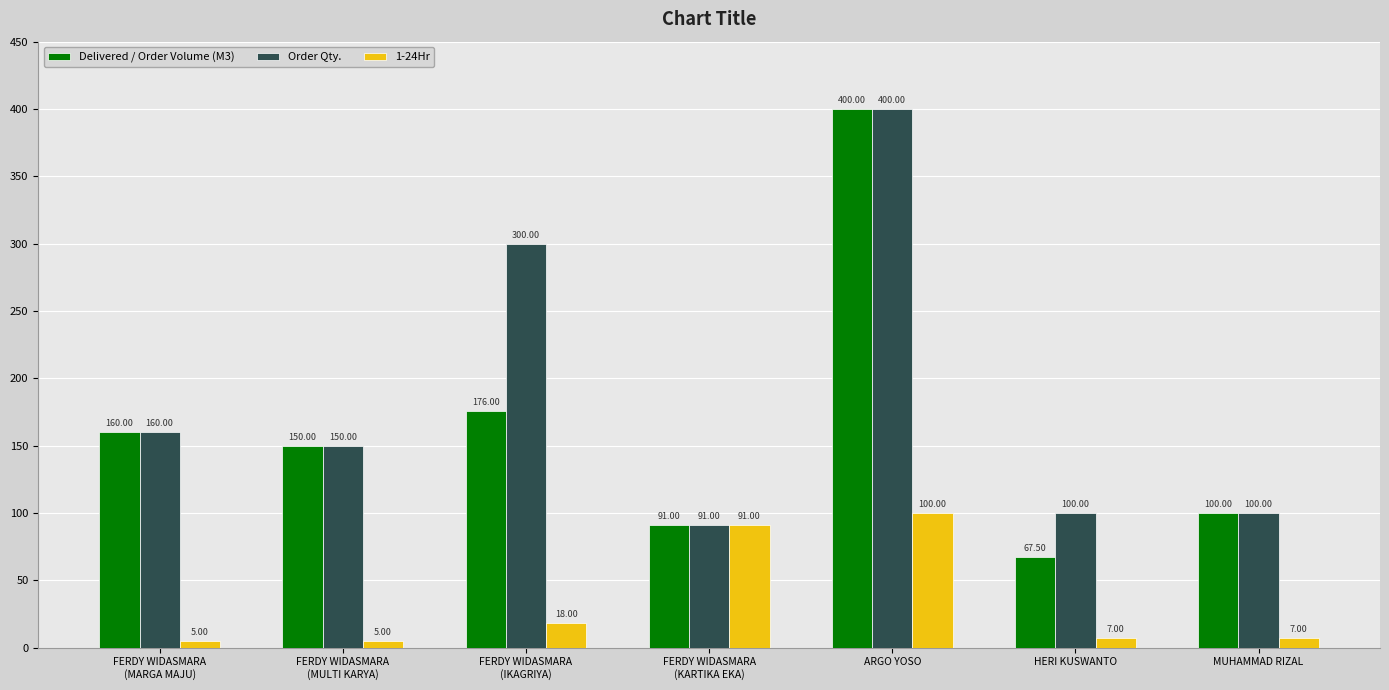

At which label does Order Qty. first exceed 150?

FERDY WIDASMARA
(MARGA MAJU)